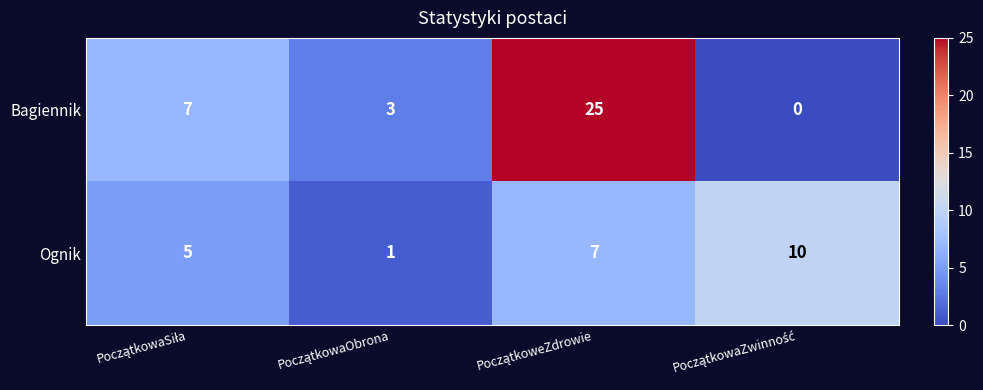

Which series has the largest range (max minus min)?

Bagiennik